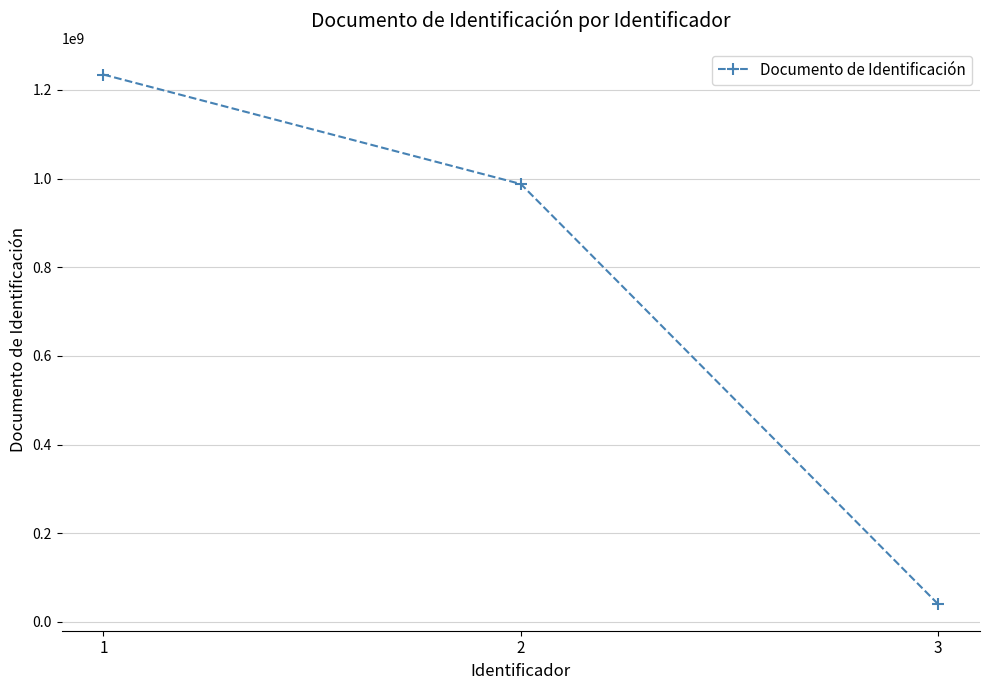

Which has a higher value, 3 or 2?

2